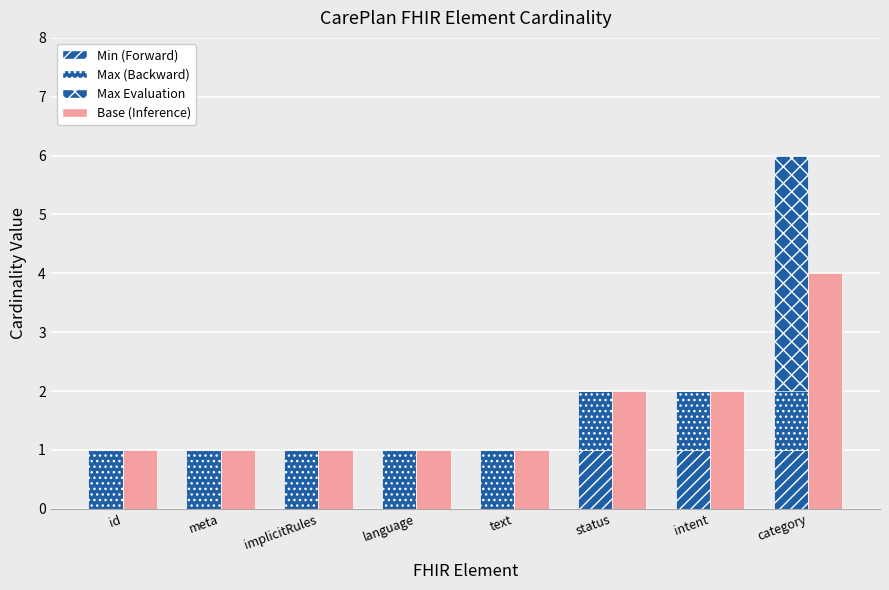

How many positive values does the Max Evaluation (Eval) series have?

1